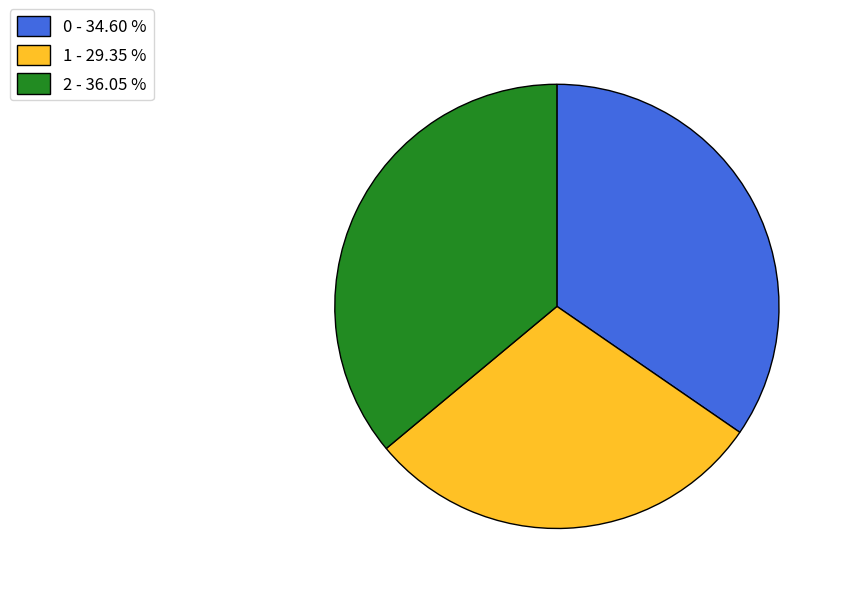

Between 1 - 29.35 % and 0 - 34.60 %, which is larger?

0 - 34.60 %